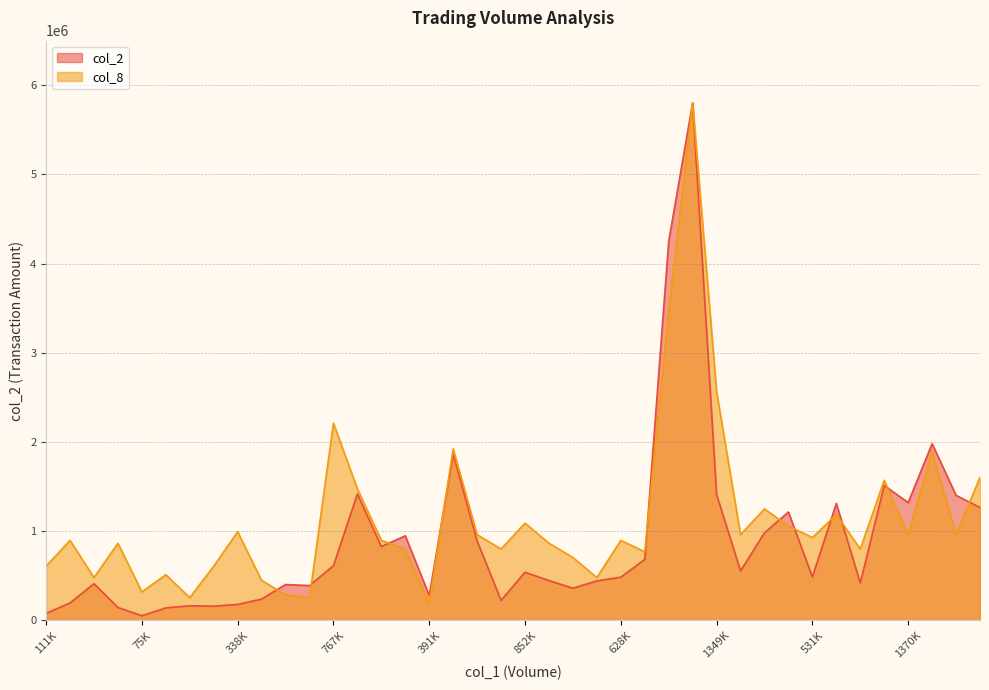

At how many categories does at least one series exceed 1913524?

6